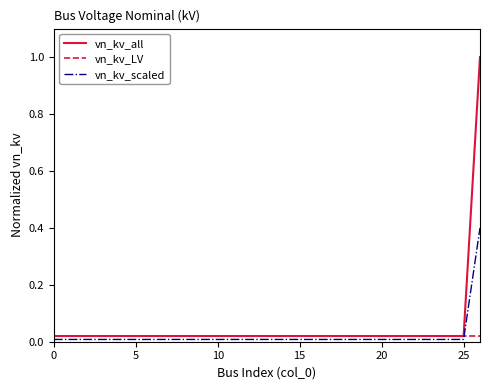

List the series in order of their peak value, lowest first.

vn_kv_LV, vn_kv_scaled, vn_kv_all